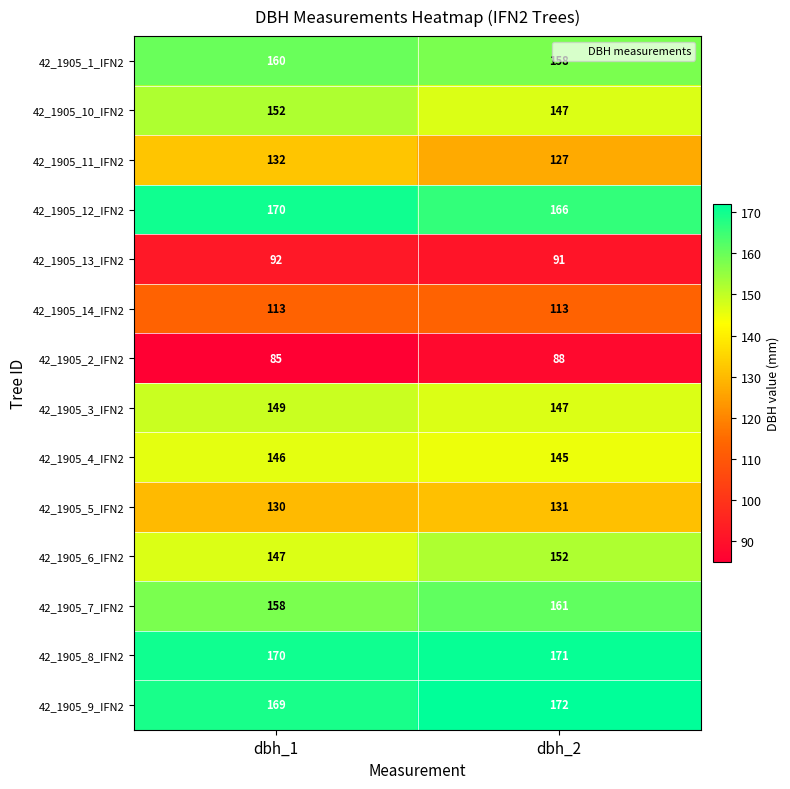

What is the total value across all series at dbh_1?

1973